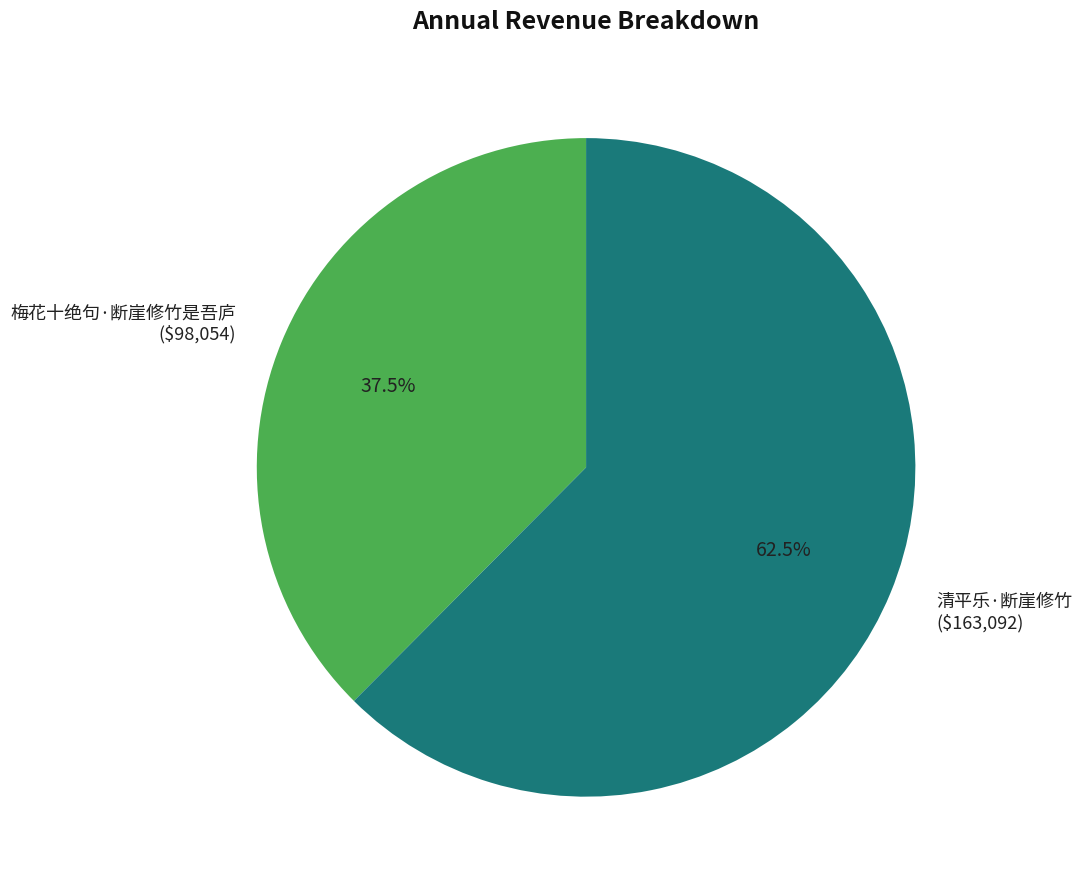

Which category has the biggest portion of the pie?

清平乐·断崖修竹